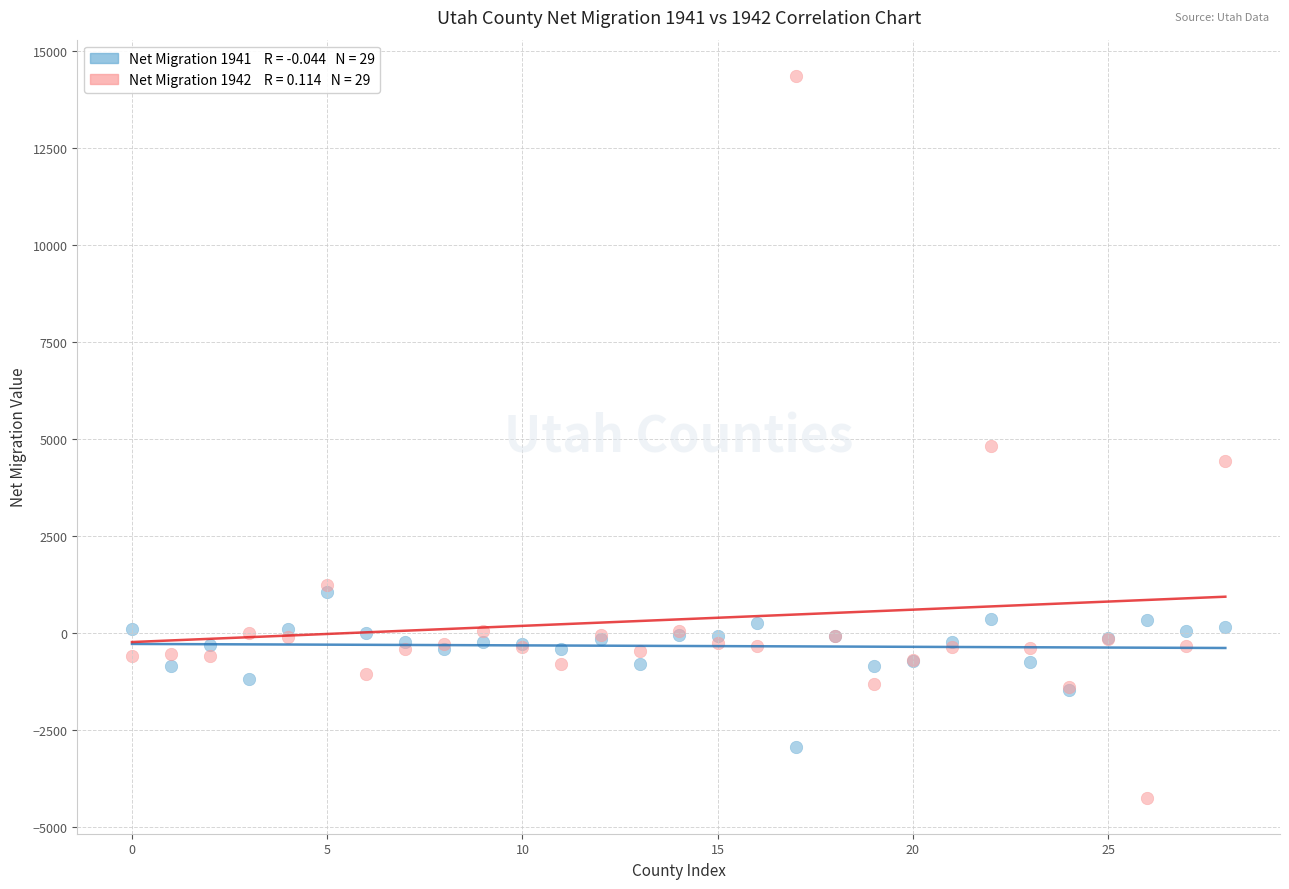

Across all series, what Y value is closest to 5058?

4827